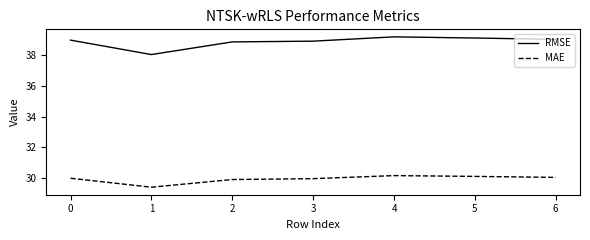

Count the number of data series in this chart.

2